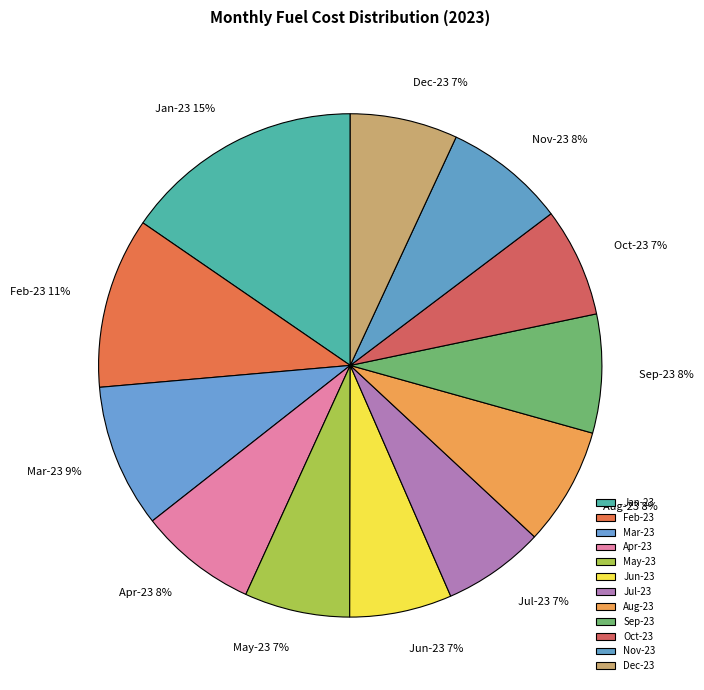

Approximately how many times larger is the value at Jun-23 compared to Feb-23?

0.6